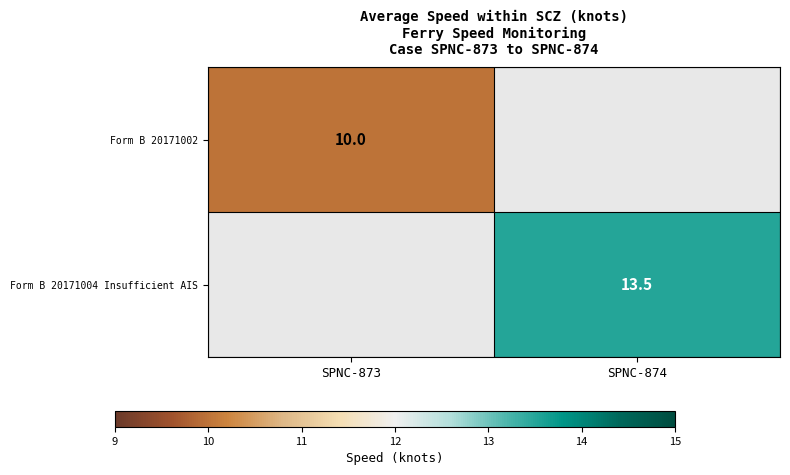

At which category is the sum across all series the highest?

SPNC-874